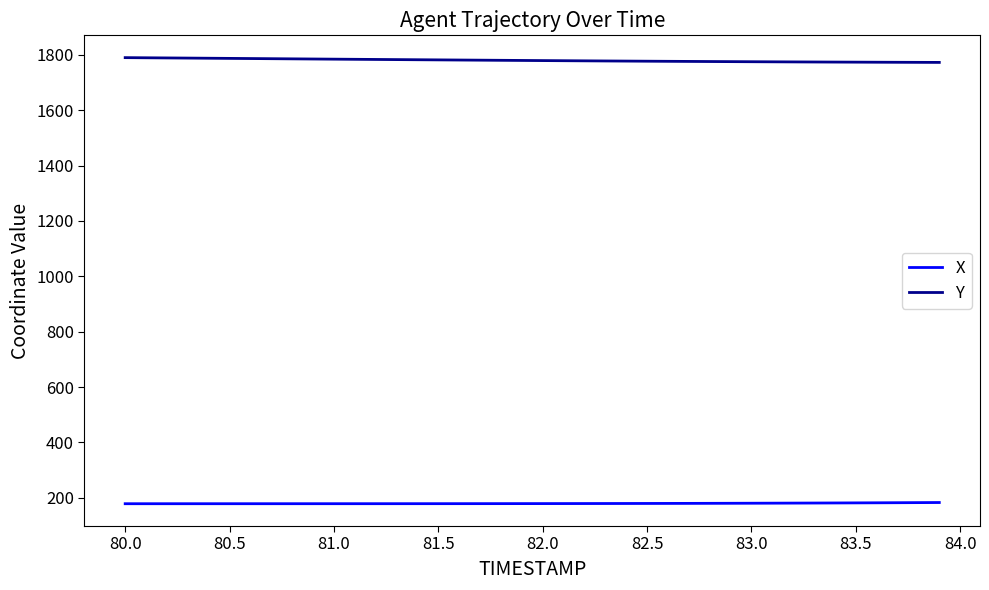

Is this an area chart (filled region under the line)?

No